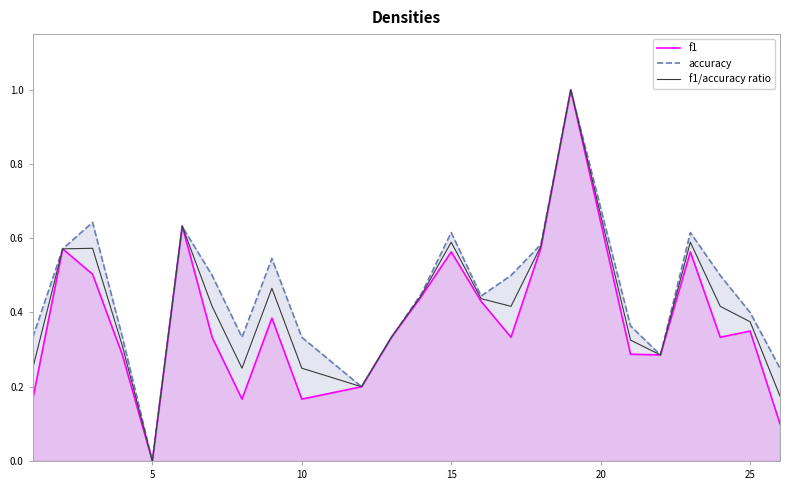

What is the maximum value shown in the chart?

1.0